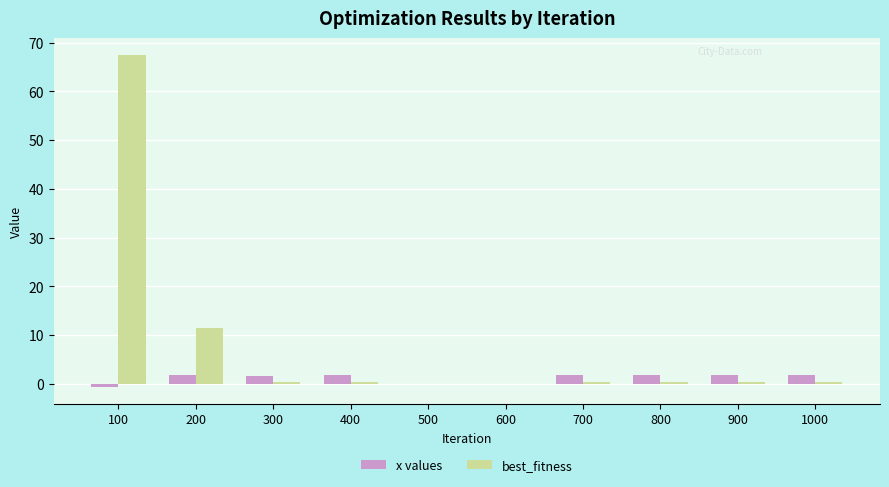

Which category has the highest value in the best_fitness series?

100